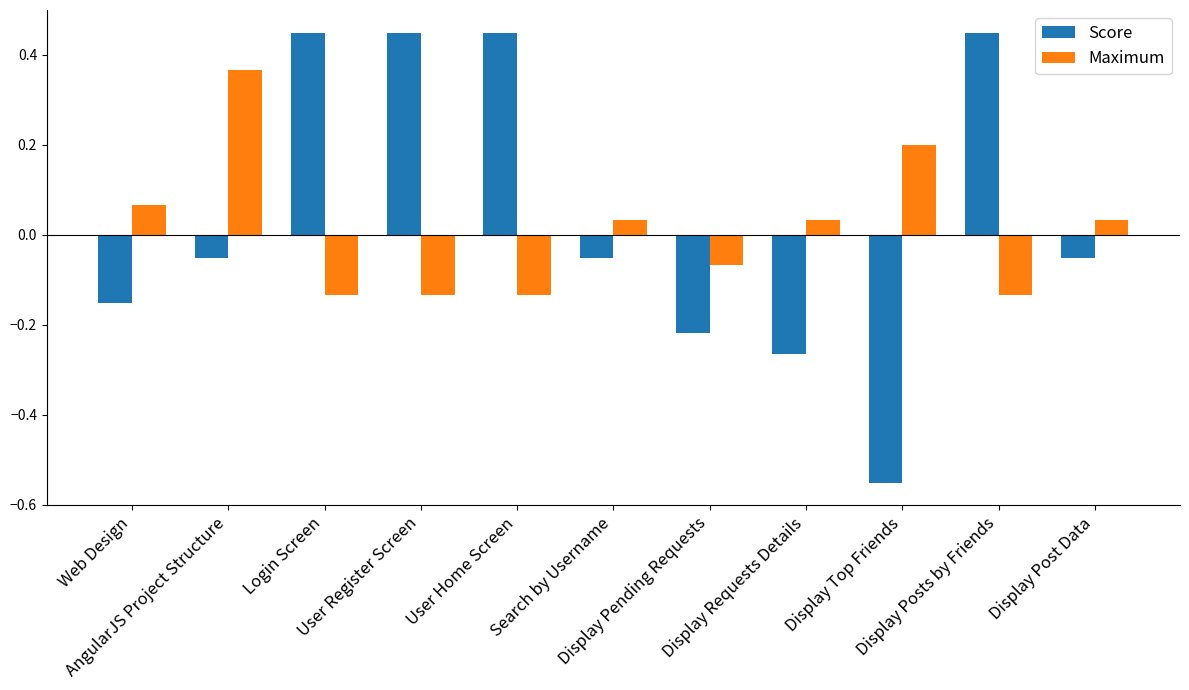

List the series in order of their peak value, highest first.

Score, Maximum